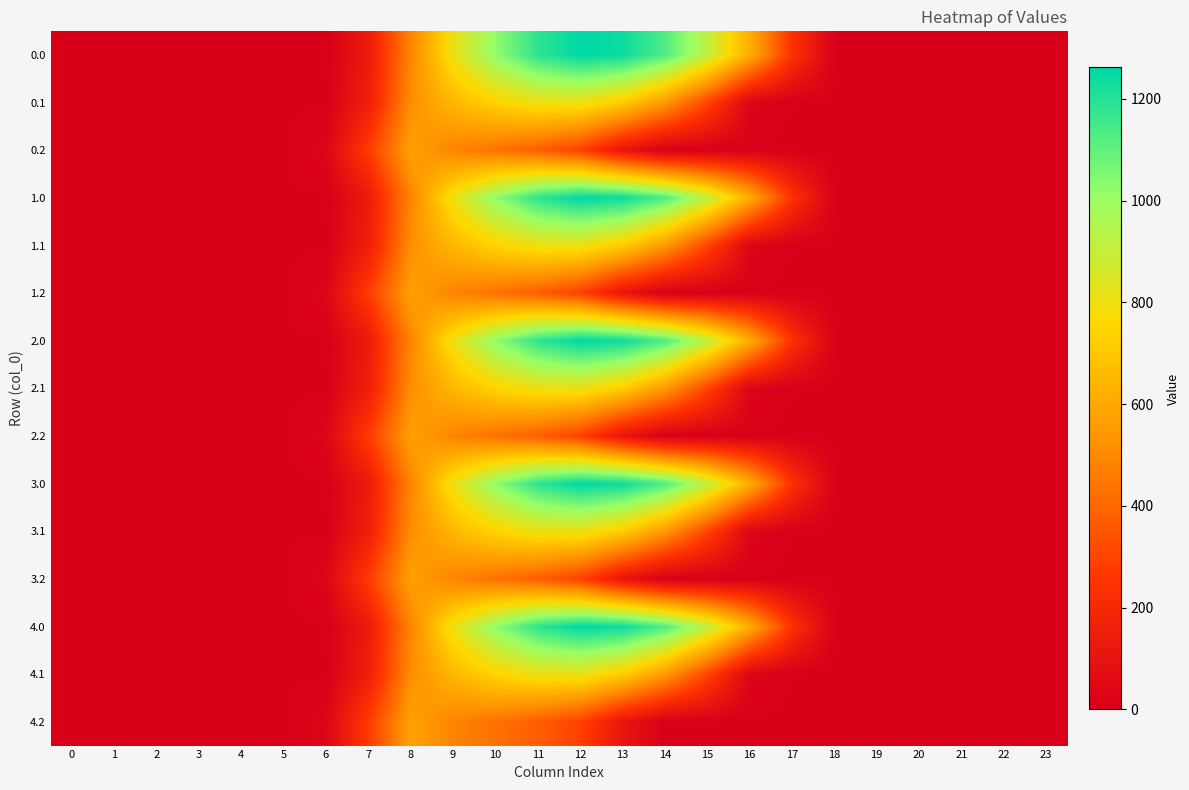

At how many categories does at least one series exceed 1169?

3